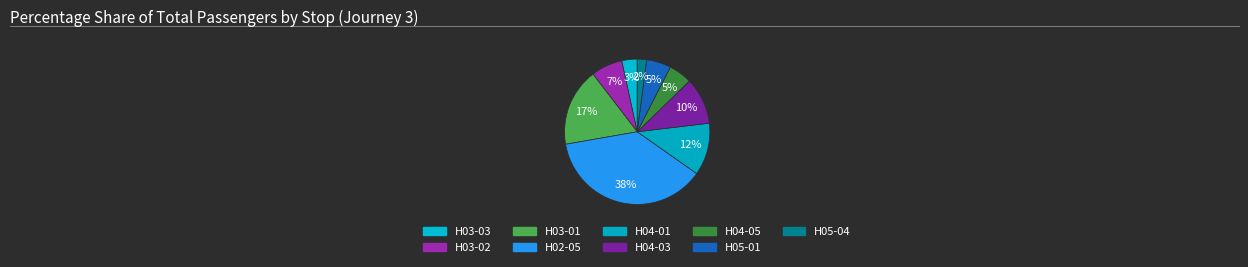

Count the number of slices in the pie.

9